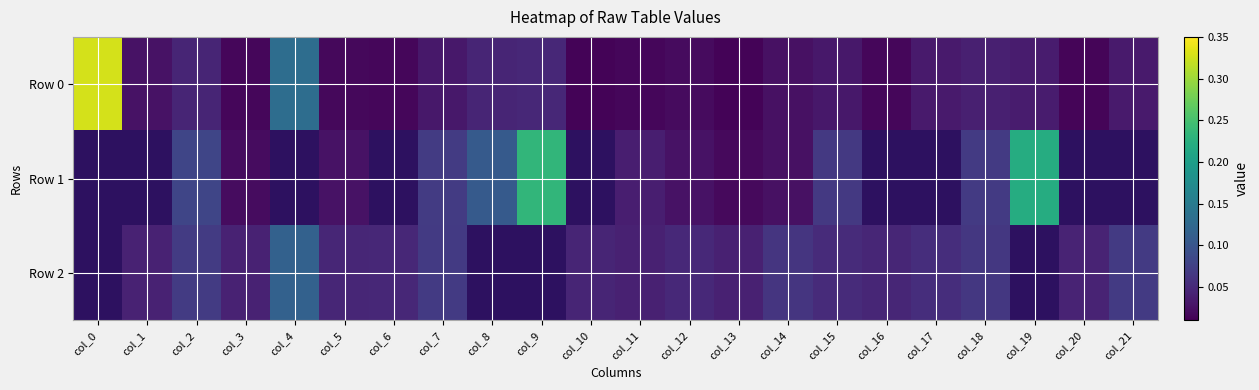

Reading left to right, list all the values displayed in this chart.

Row 0: col_0=0.3	col_1=0.0	col_2=0.0	col_3=0.0	col_4=0.1	col_5=0.0	col_6=0.0	col_7=0.0	col_8=0.0	col_9=0.0	col_10=0.0	col_11=0.0	col_12=0.0	col_13=0.0	col_14=0.0	col_15=0.0	col_16=0.0	col_17=0.0	col_18=0.0	col_19=0.0	col_20=0.0	col_21=0.0
Row 1: col_0=-0.0	col_1=-0.0	col_2=0.1	col_3=0.0	col_4=-0.0	col_5=0.0	col_6=-0.0	col_7=0.1	col_8=0.1	col_9=0.2	col_10=-0.0	col_11=0.0	col_12=0.0	col_13=0.0	col_14=0.0	col_15=0.1	col_16=-0.0	col_17=-0.0	col_18=0.1	col_19=0.2	col_20=-0.0	col_21=-0.0
Row 2: col_0=-0.0	col_1=0.0	col_2=0.1	col_3=0.0	col_4=0.1	col_5=0.0	col_6=0.0	col_7=0.1	col_8=-0.0	col_9=-0.0	col_10=0.0	col_11=0.0	col_12=0.0	col_13=0.0	col_14=0.1	col_15=0.1	col_16=0.0	col_17=0.1	col_18=0.1	col_19=-0.0	col_20=0.0	col_21=0.1